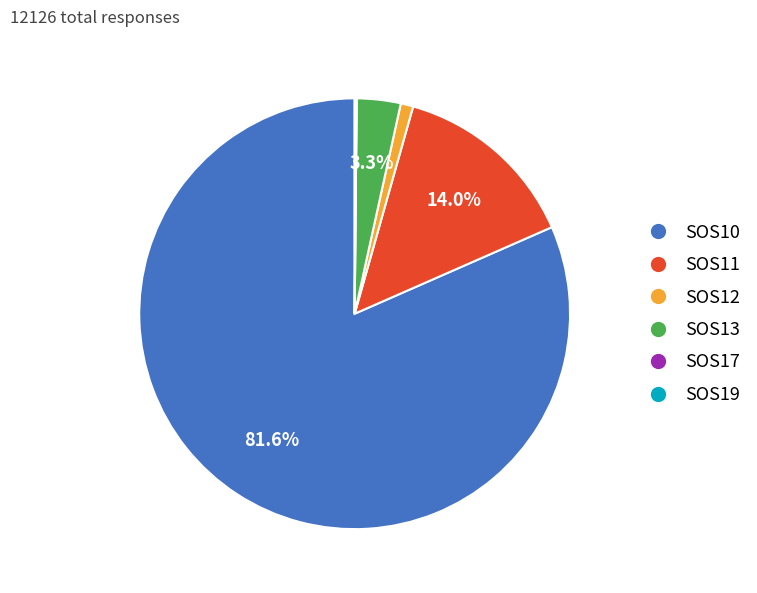

Between SOS10 and SOS13, which is larger?

SOS10